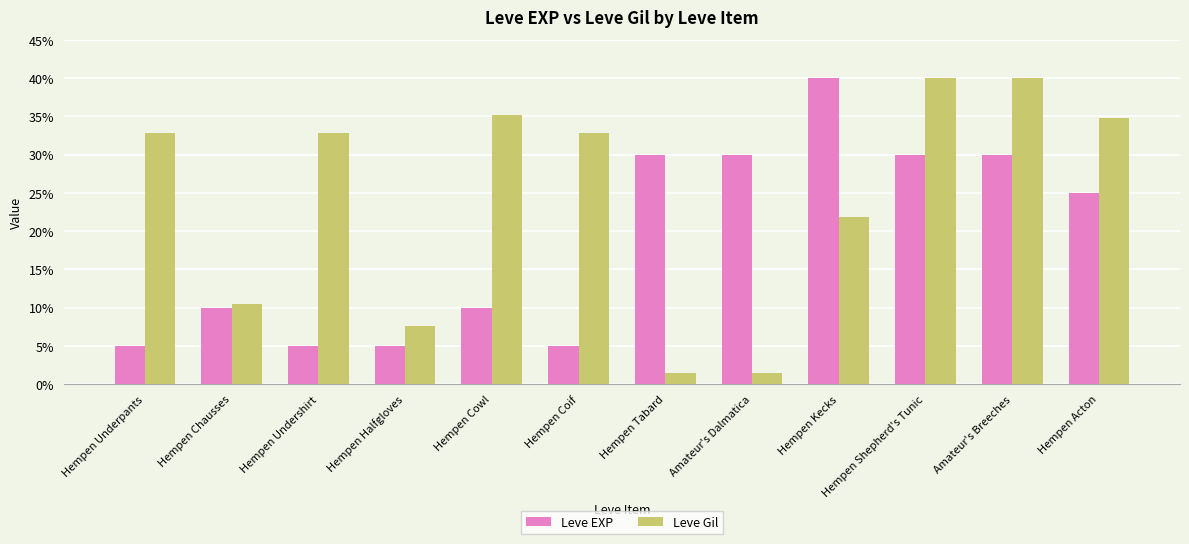

Rank the series at Hempen Tabard from lowest to highest value.

Leve Gil, Leve EXP